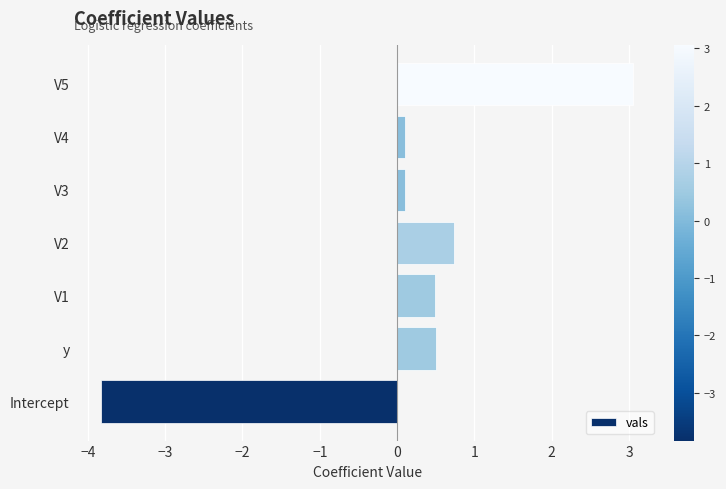

How many bars are there in total?

7